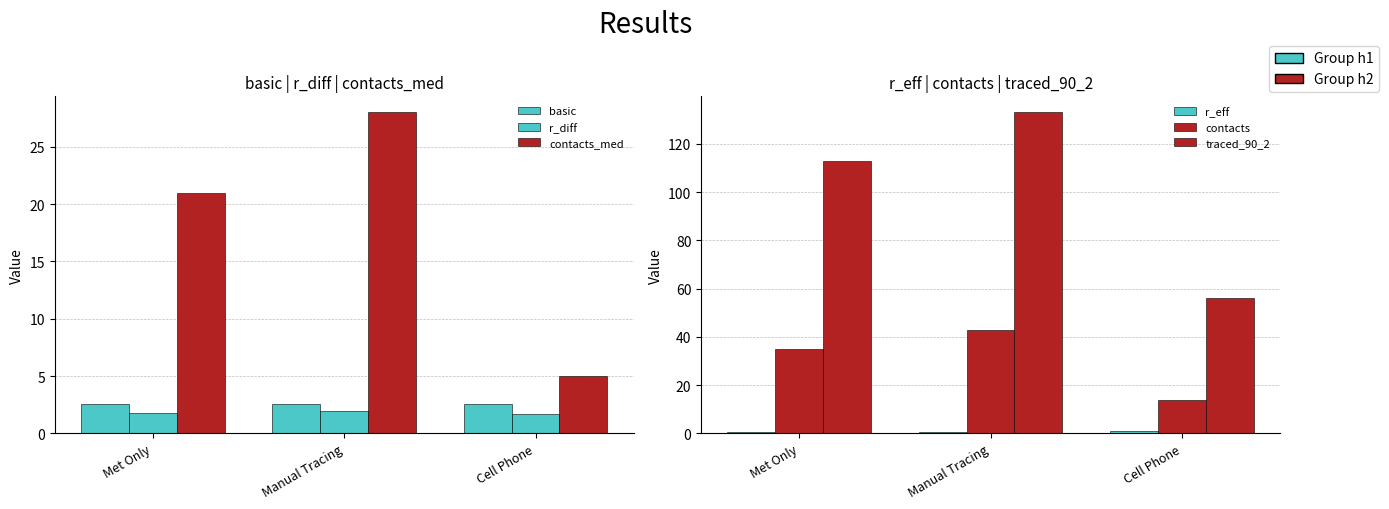

Rank the series by their maximum value, from lowest to highest.

r_eff, r_diff, basic, contacts_med, contacts, traced_90_2